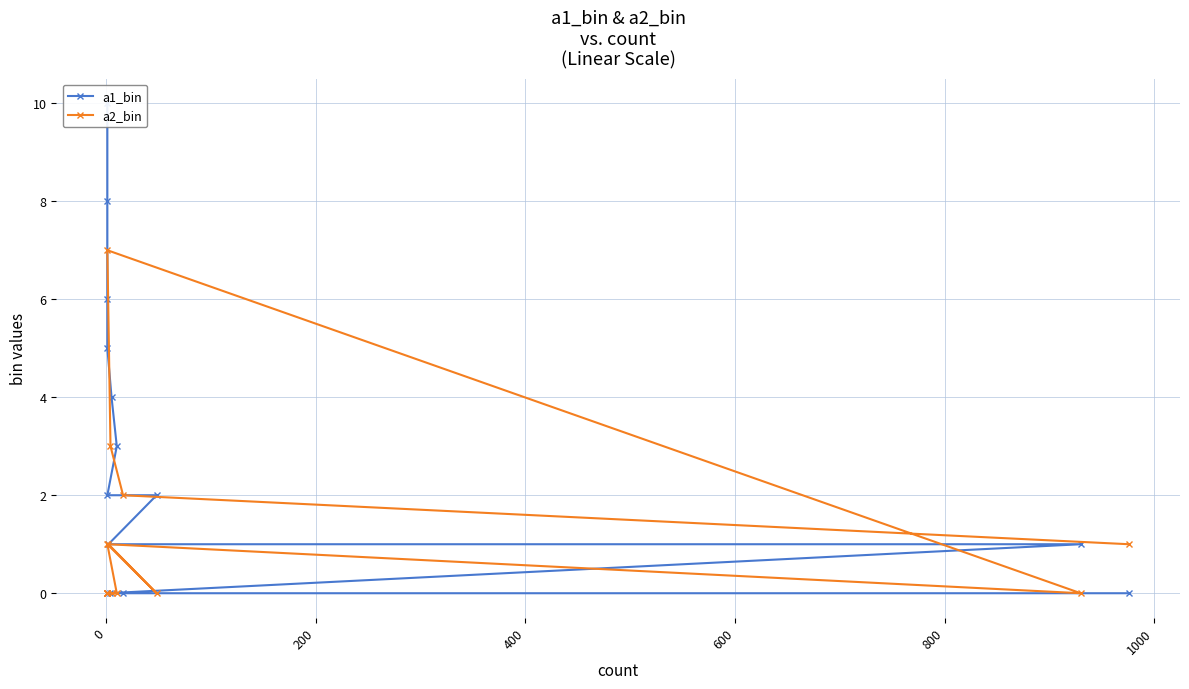

True or false: a1_bin has more than 1 points higher than both neighbors.

False